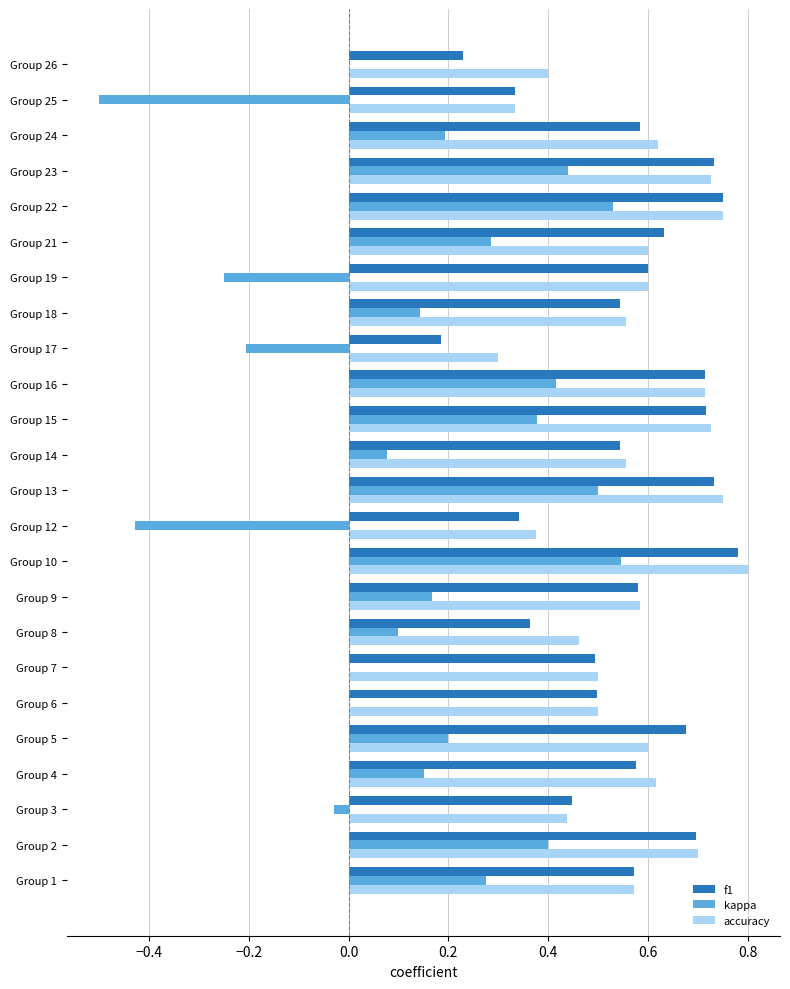

At which category is the sum across all series the highest?

Group 10